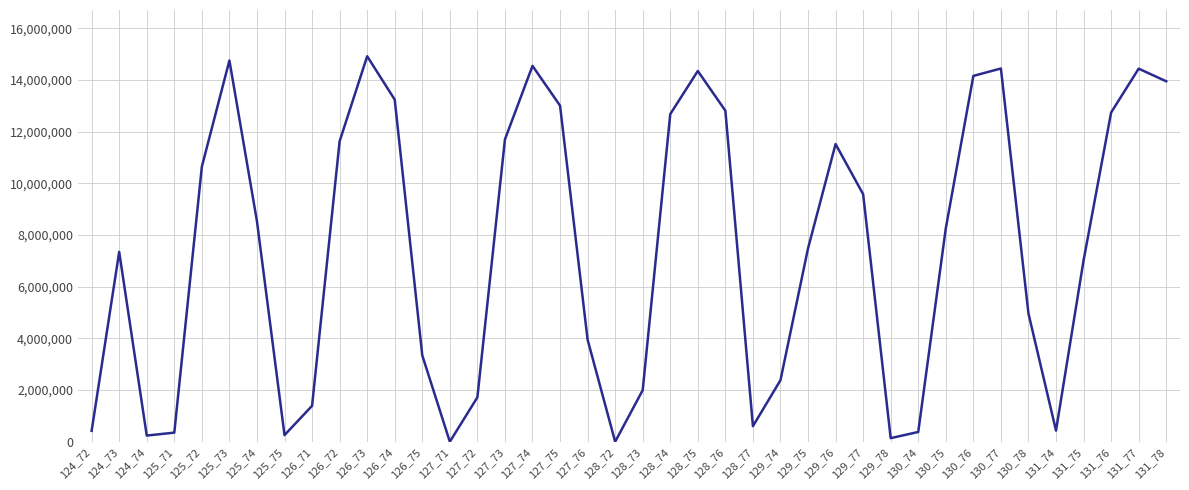

Is it true that the value at 126_75 is 3342600?

True